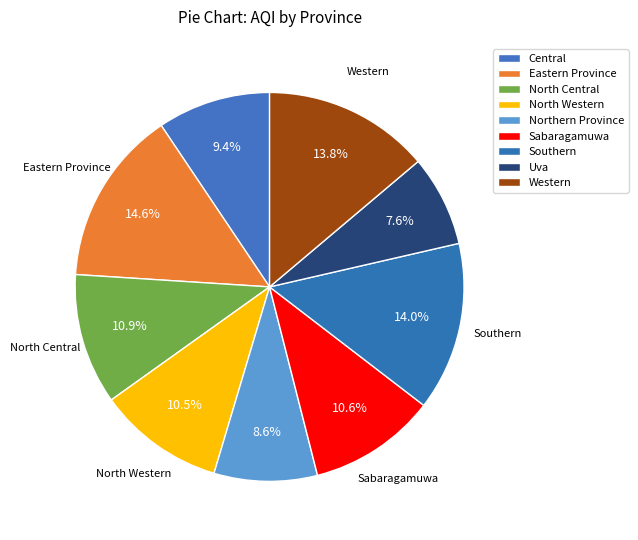

How many slices are in this pie chart?

9